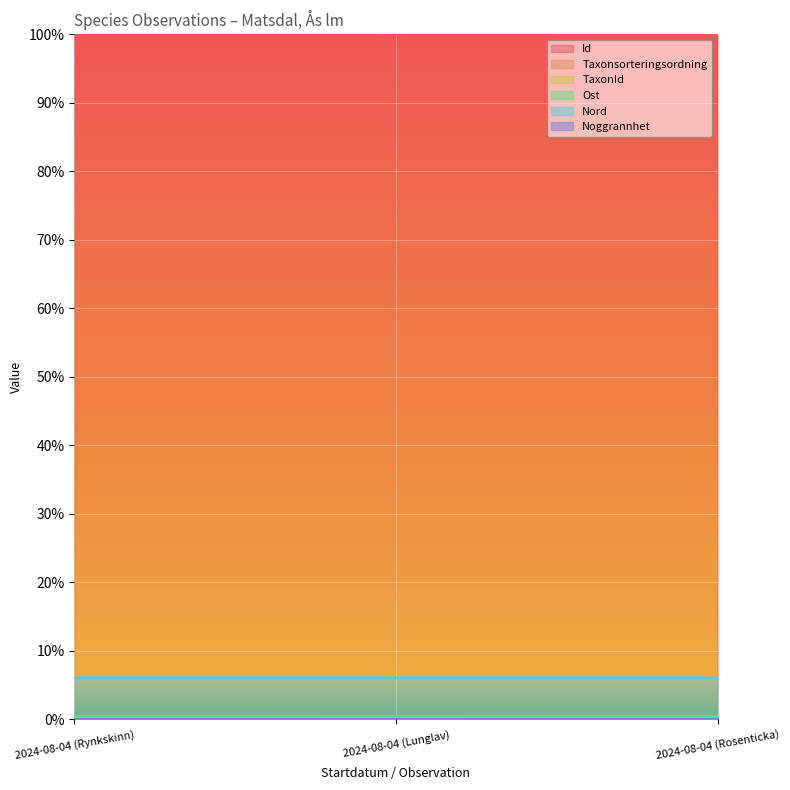

Which category has the lowest value in the Ost series?

2024-08-04 (Rynkskinn)